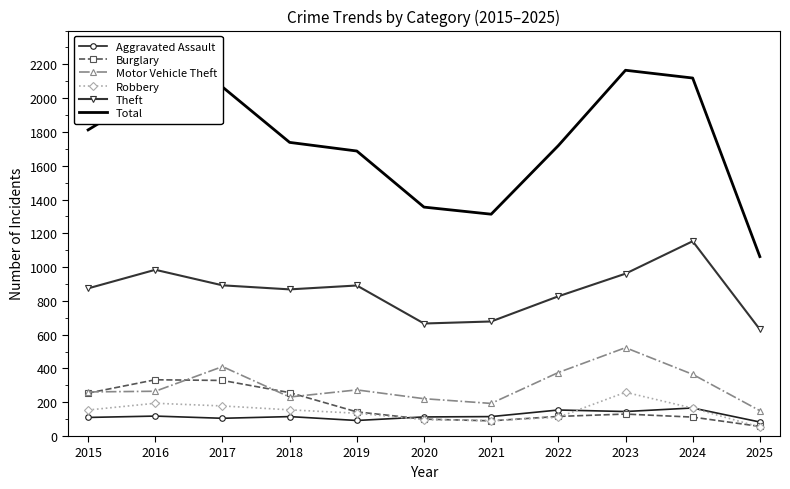

True or false: Burglary has more than 1 points higher than both neighbors.

True